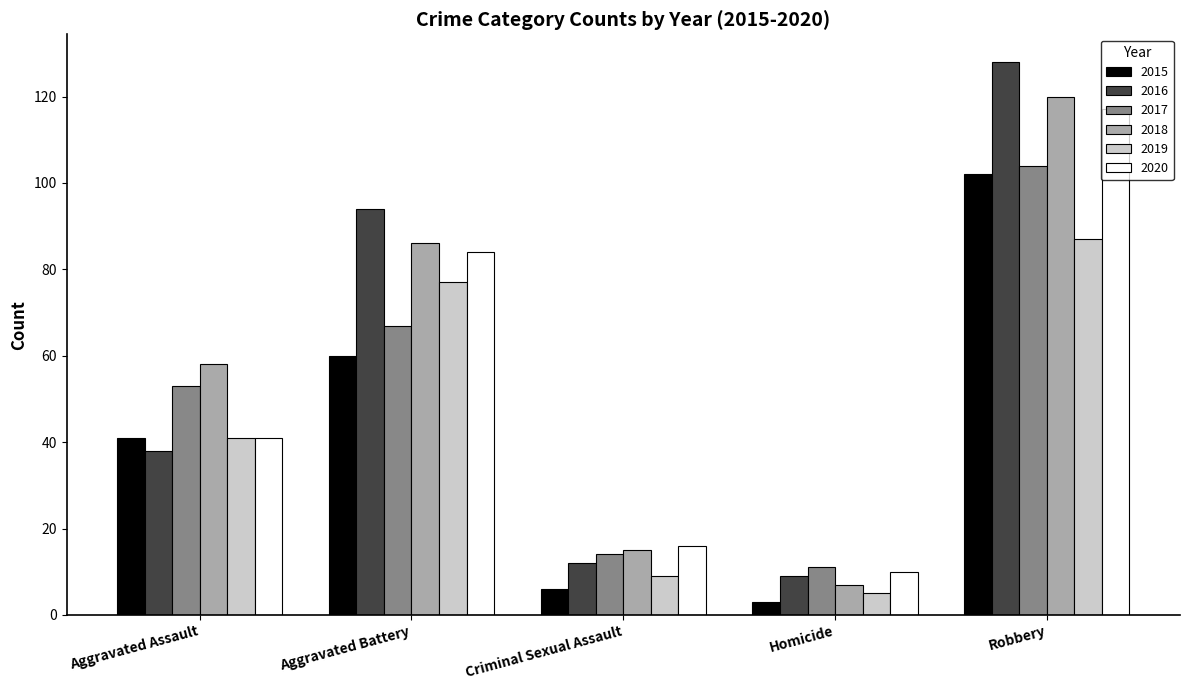

Reading left to right, extract all data points from this chart.

2015: 41	60	6	3	102
2016: 38	94	12	9	128
2017: 53	67	14	11	104
2018: 58	86	15	7	120
2019: 41	77	9	5	87
2020: 41	84	16	10	117